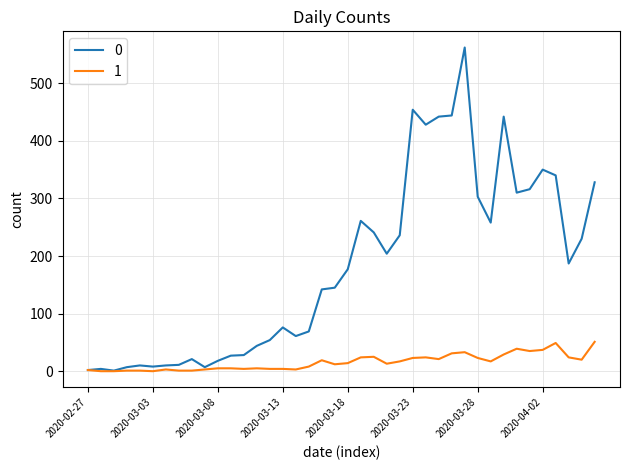

What is the maximum value for 0?

562